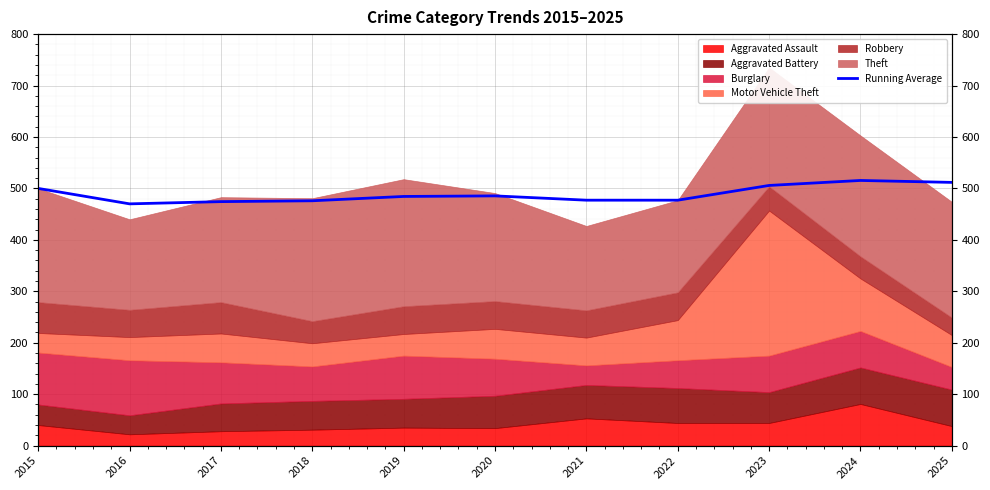

How many categories are shown in the chart?

11